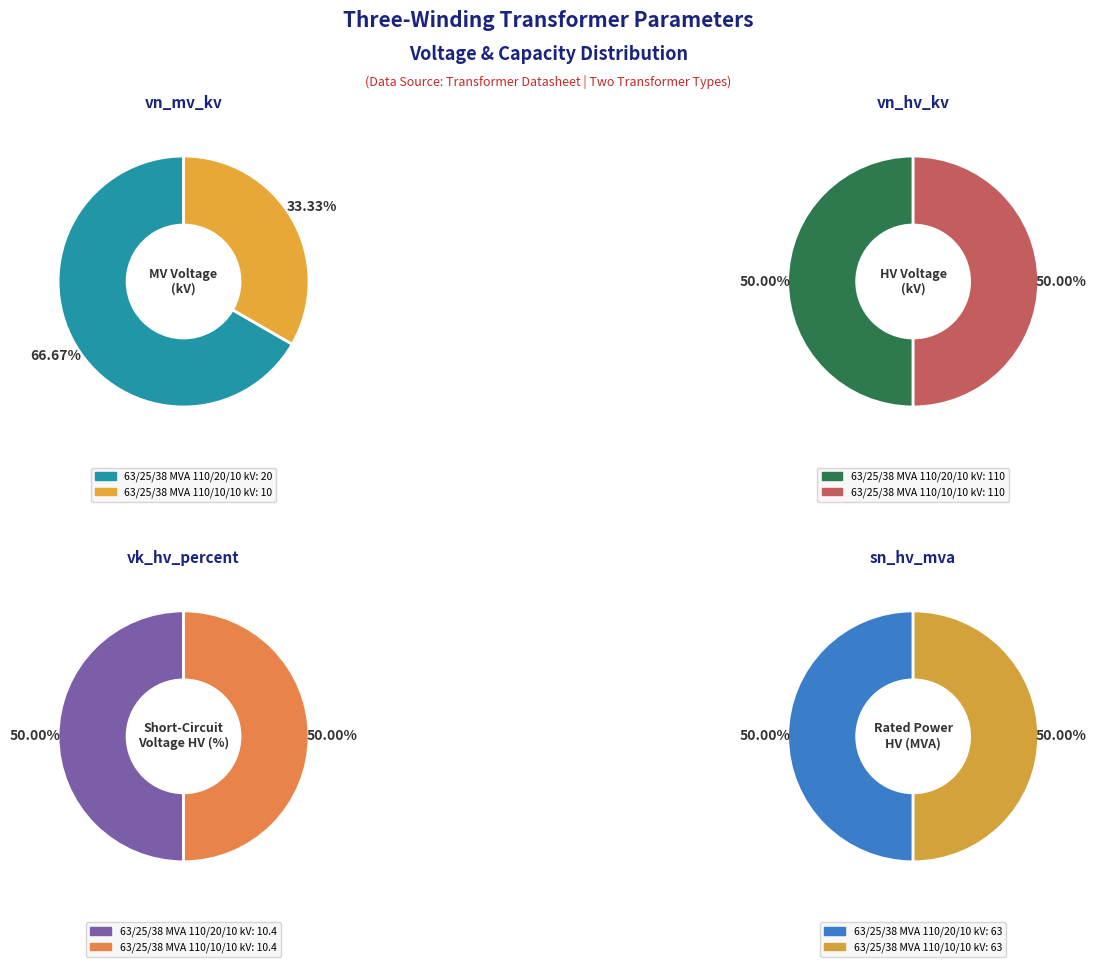

Between values_vn_mv_kv and values_vn_hv_kv, which series saw the biggest shift?

values_vn_mv_kv